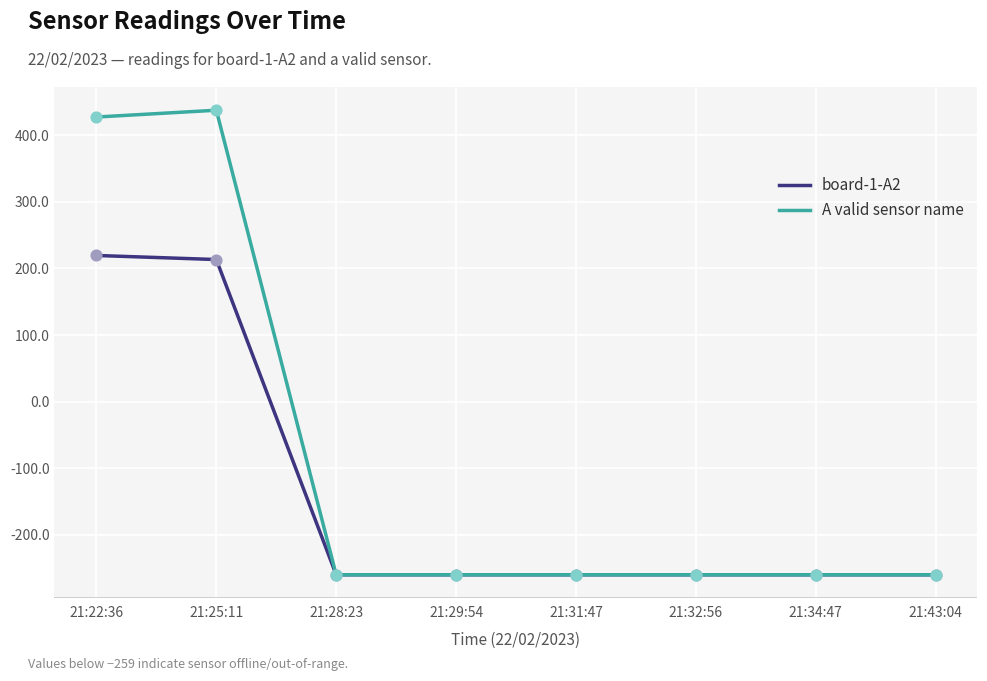

Which series has the largest total across all categories?

A valid sensor name